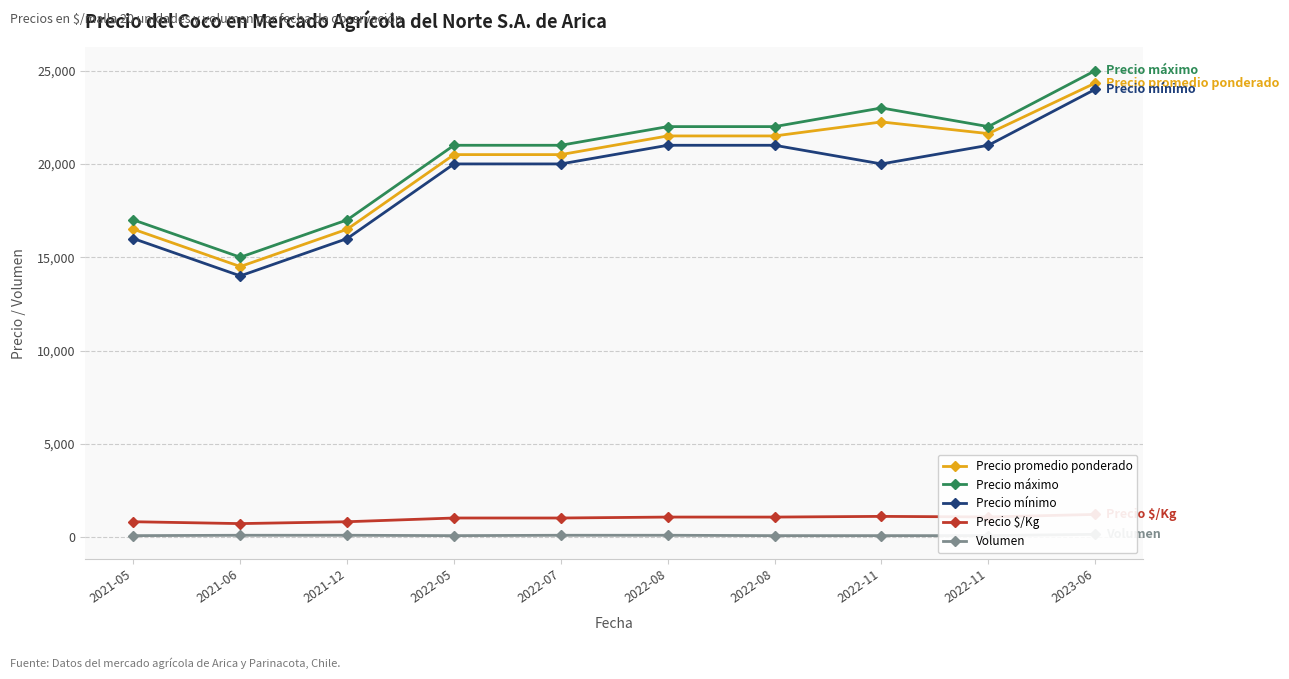

How many series are shown in this chart?

5